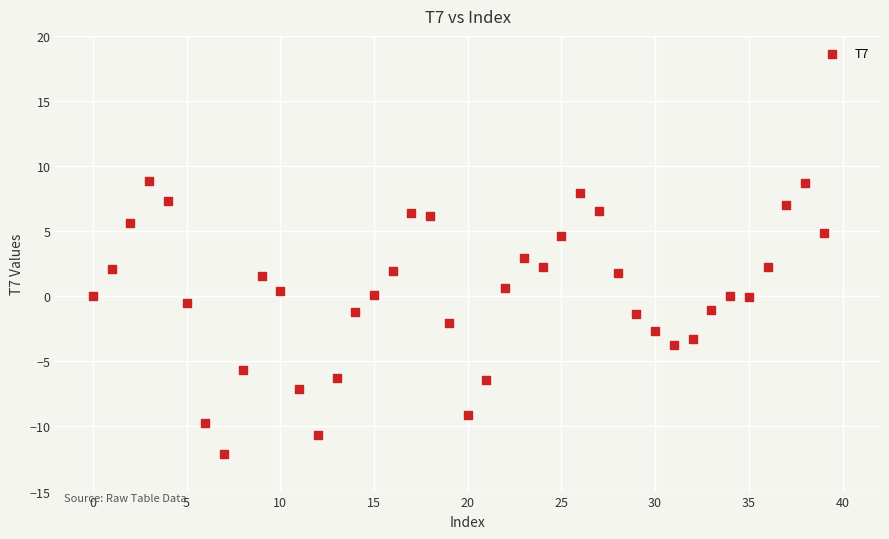

What is the range of Y values (max minus min)?

21.0